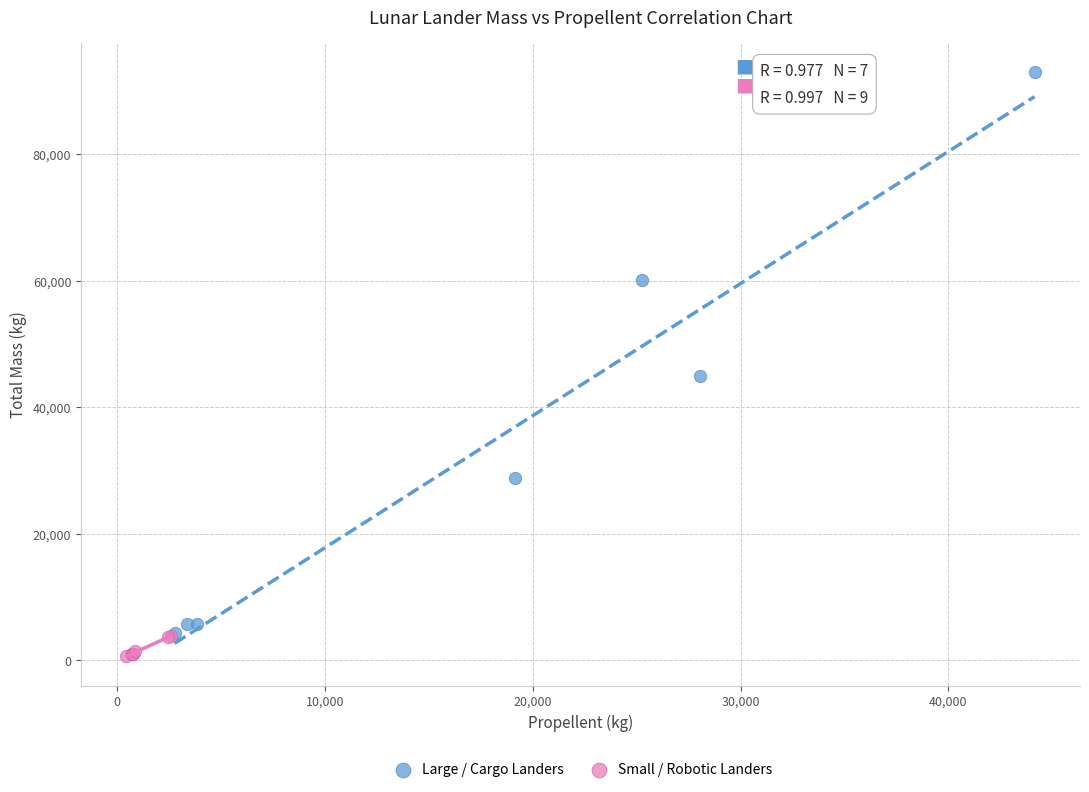

Which series has the widest spread of Y values?

Large / Cargo Landers